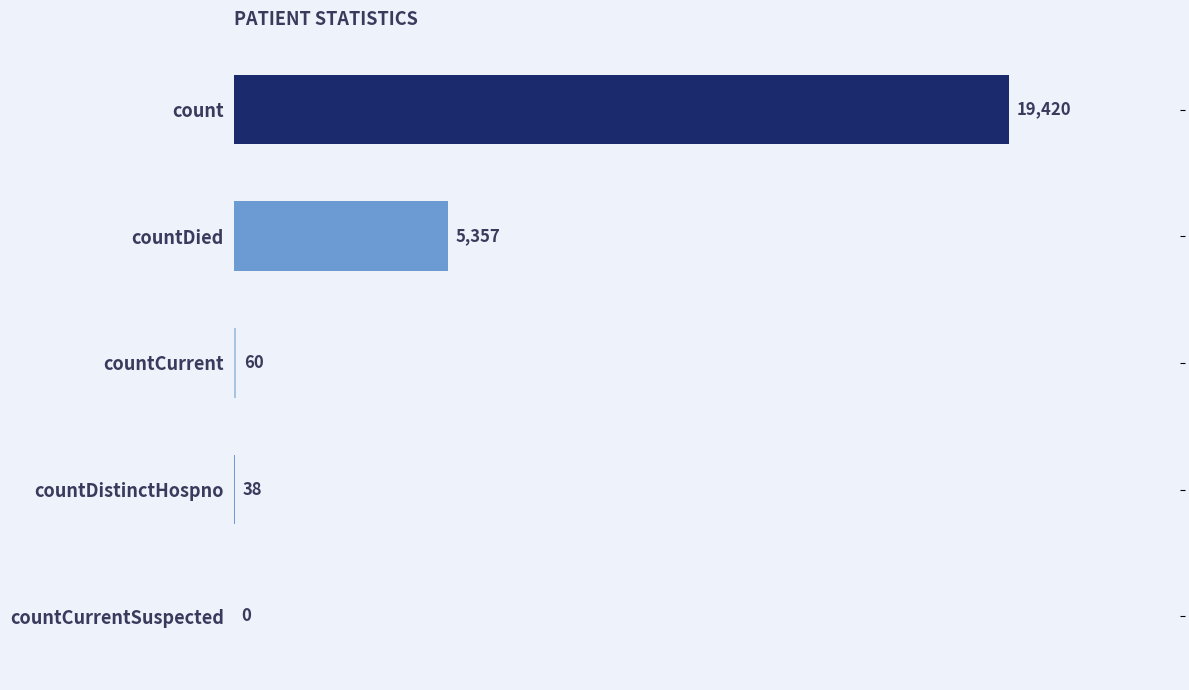

The chart shows a value of 38 at countDistinctHospno. True or false?

True